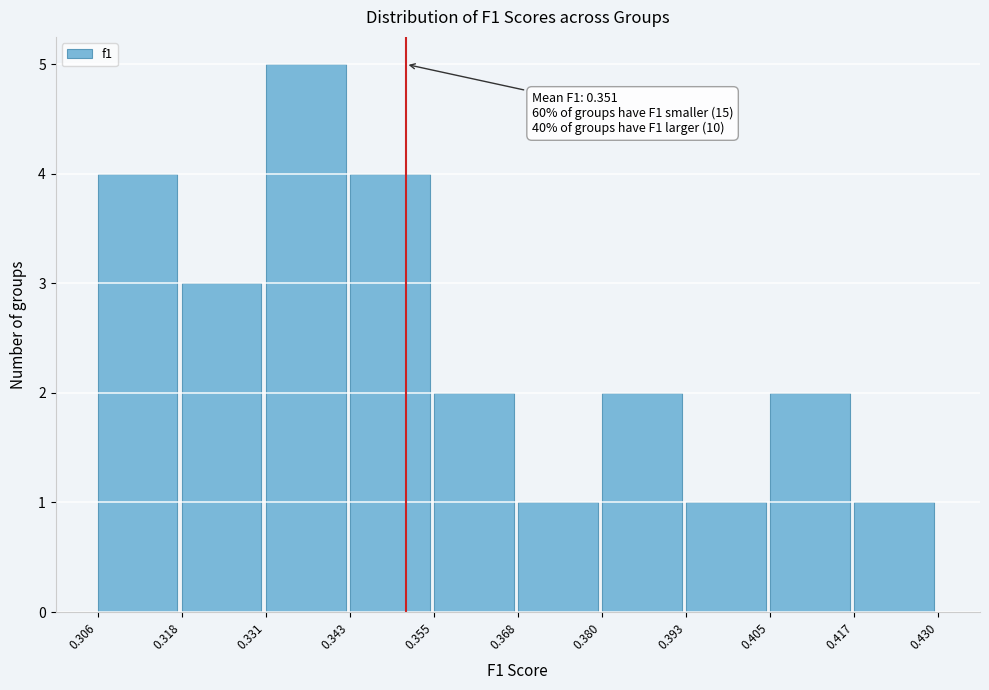

Over which range of the x-axis is the bar tallest?

0.331 to 0.343